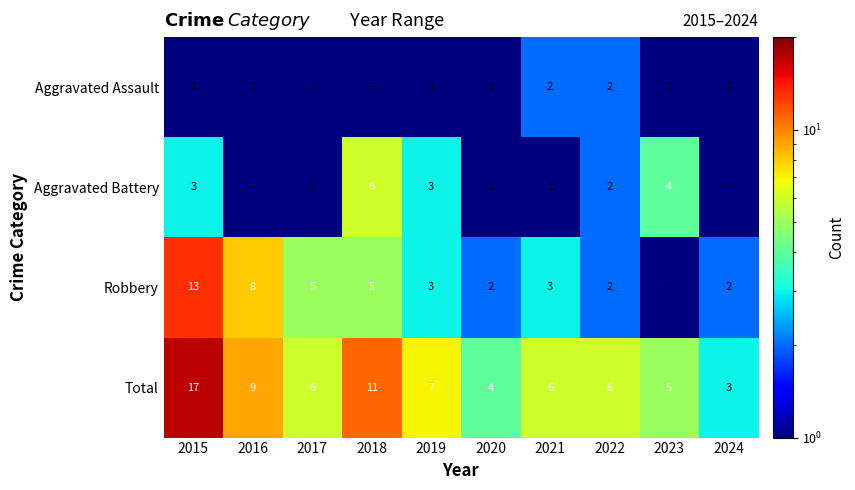

What is the difference between the second highest and second lowest values in the Total series?

7.0